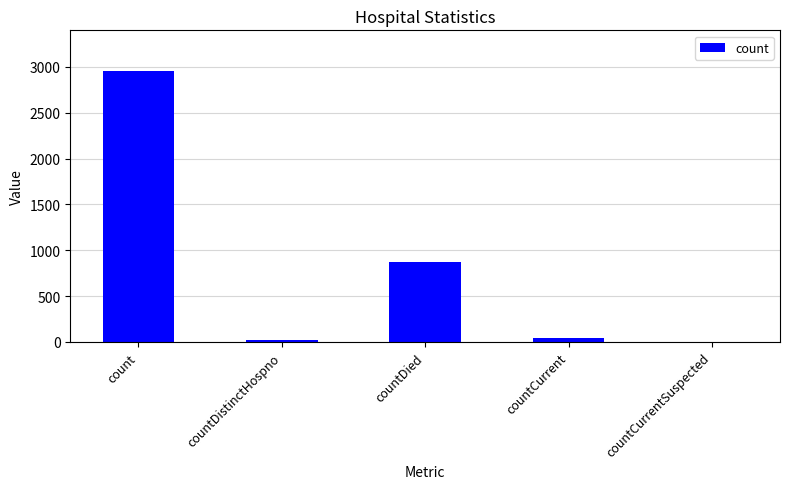

Reading right to left, extract all data points from this chart.

0	42	868	20	2955